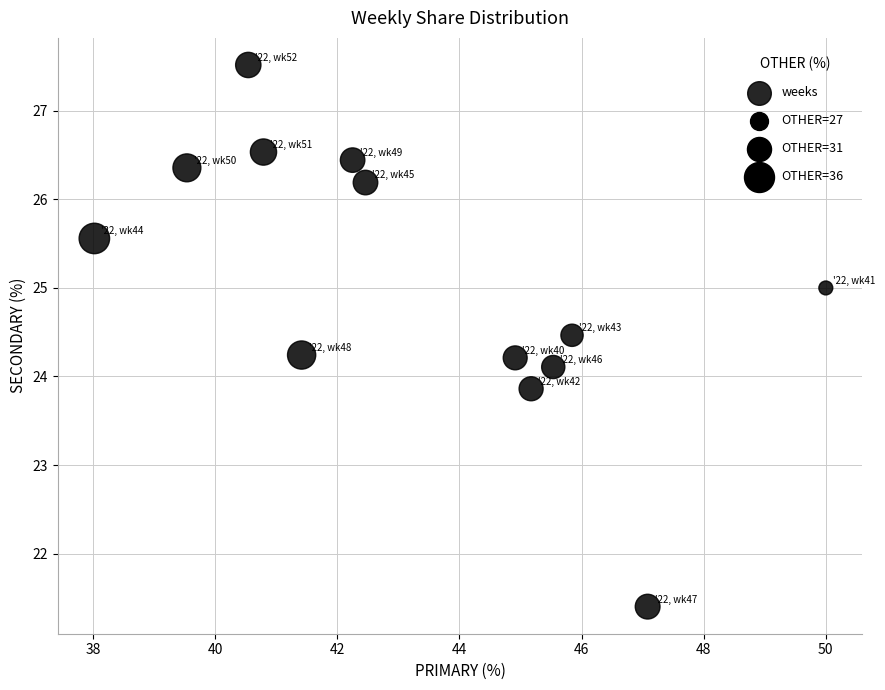

What is the range of X values (max minus min)?

12.0